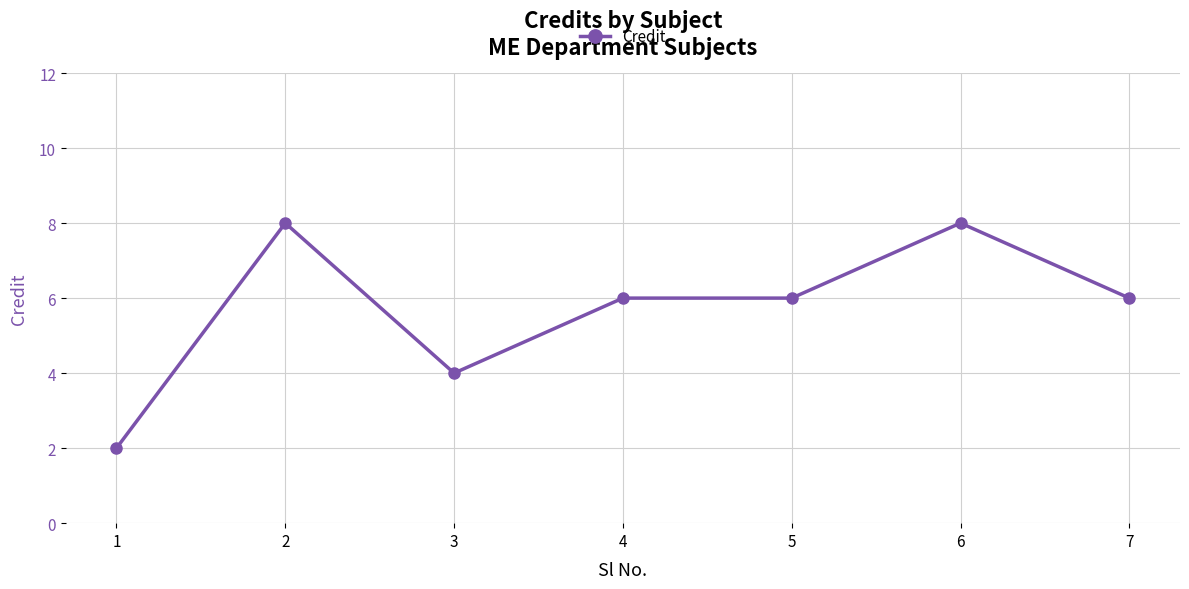

The chart shows a value of 9 at 5. True or false?

False